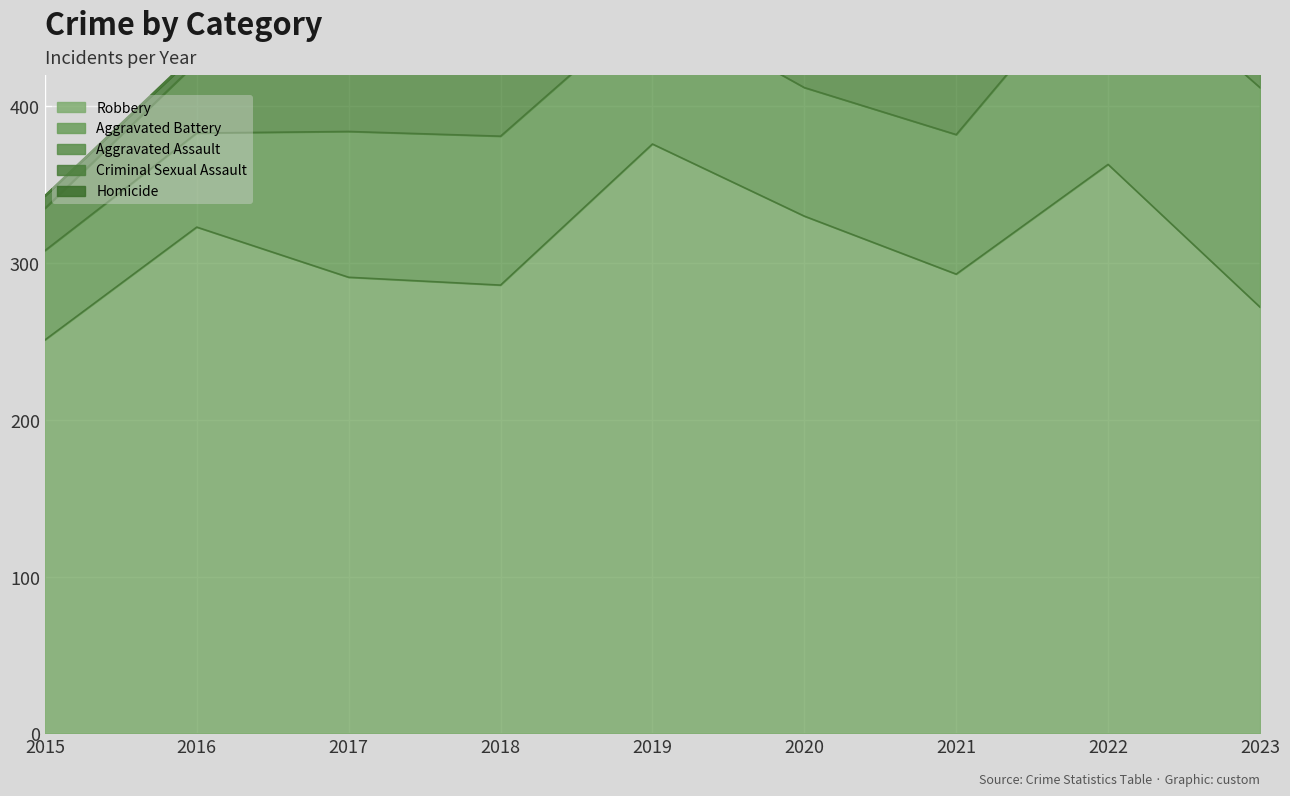

Reading right to left, transcribe all the data shown in this chart.

Robbery: 272	363	293	330	376	286	291	323	251
Aggravated Battery: 140	134	89	82	90	95	93	60	57
Aggravated Assault: 79	78	70	65	62	47	63	45	27
Criminal Sexual Assault: 15	17	10	1	4	6	5	6	8
Homicide: 2	4	3	2	1	1	1	1	0